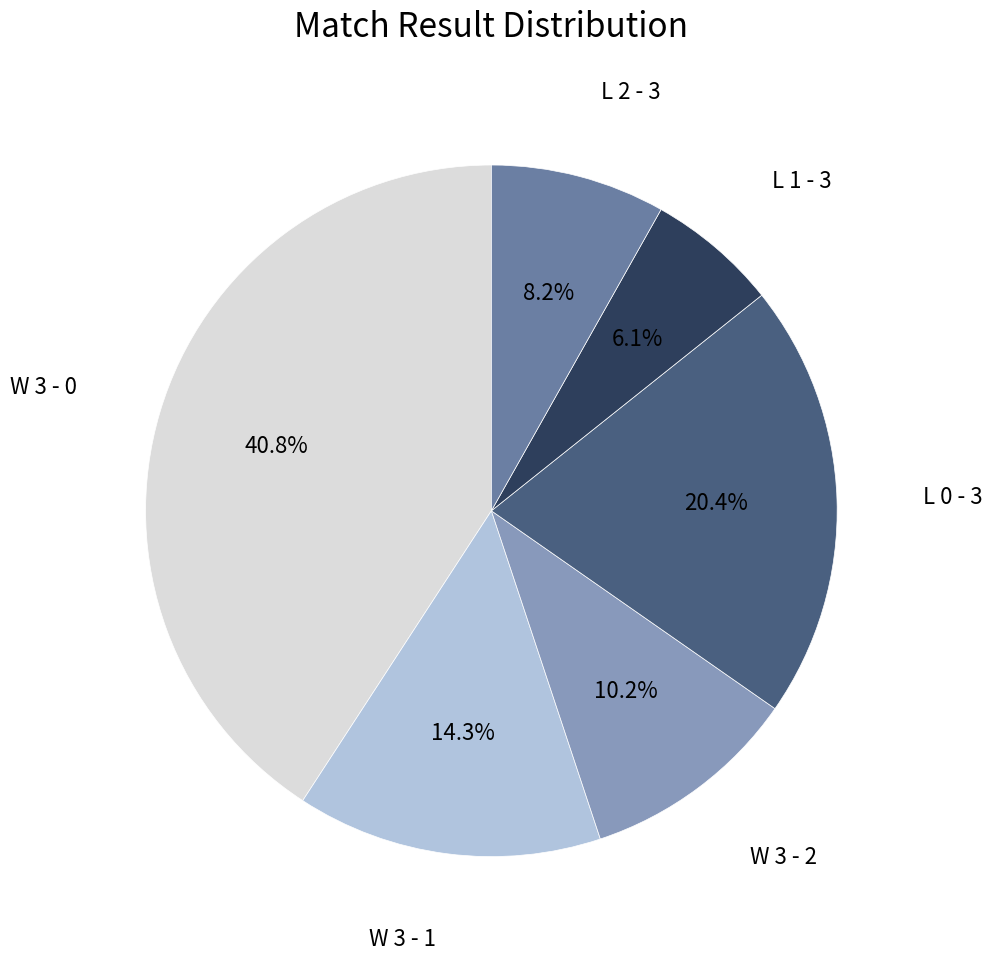

Is there a majority slice in this chart?

No